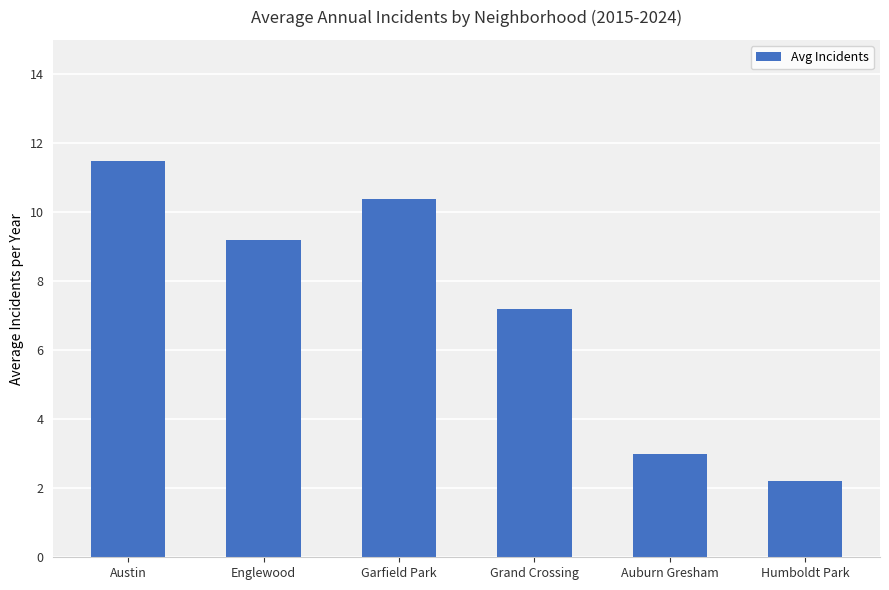

What is the change in value from Englewood to Garfield Park?

+1.2